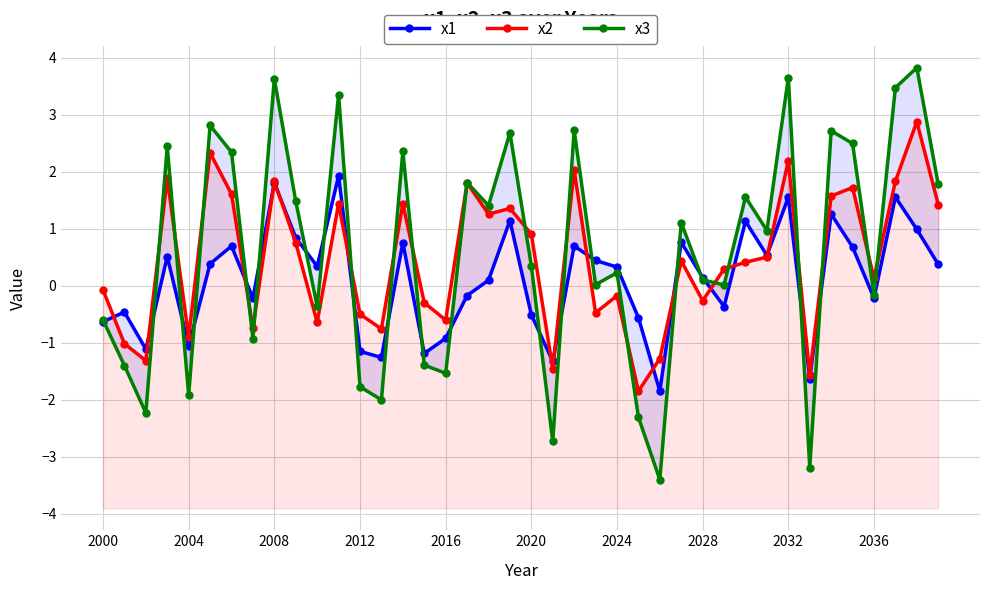

Does the chart display data point markers on the line(s)?

Yes